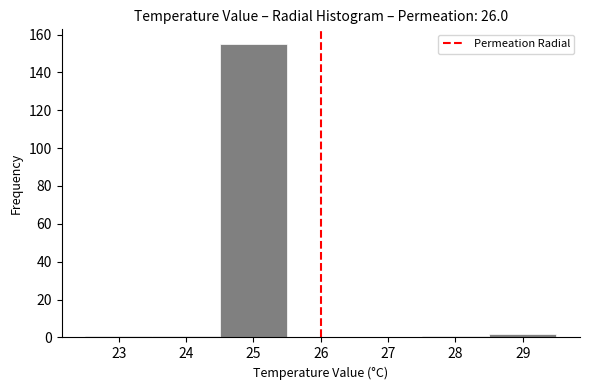

Reading left to right, list every bar in this chart as the range it spans on the x-axis followed by its height. The values are not printed on the chart, so give them approximately, as read against the axis.

22.5 to 23.5: under 2
23.5 to 24.5: under 2
24.5 to 25.5: 156
25.5 to 26.5: 0
26.5 to 27.5: 0
27.5 to 28.5: under 2
28.5 to 29.5: 2